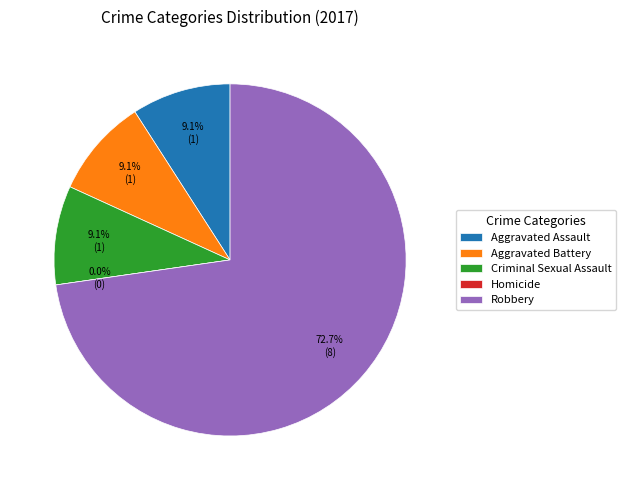

What percentage is NOT represented by Criminal Sexual Assault?

90.9%